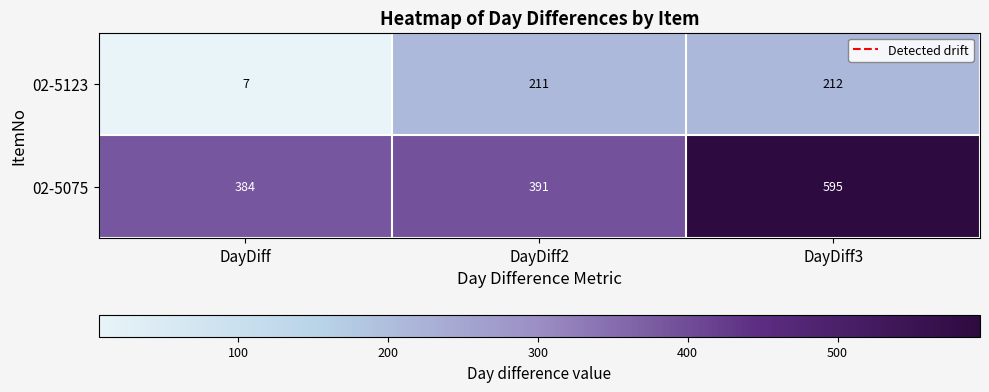

At how many categories does at least one series exceed 333?

3